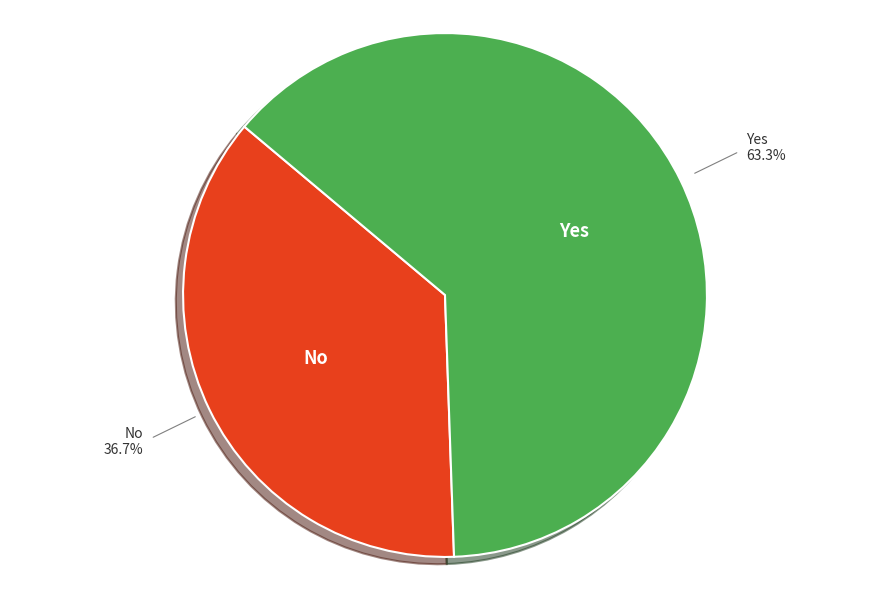

Is there any slice that represents more than half of the pie?

Yes